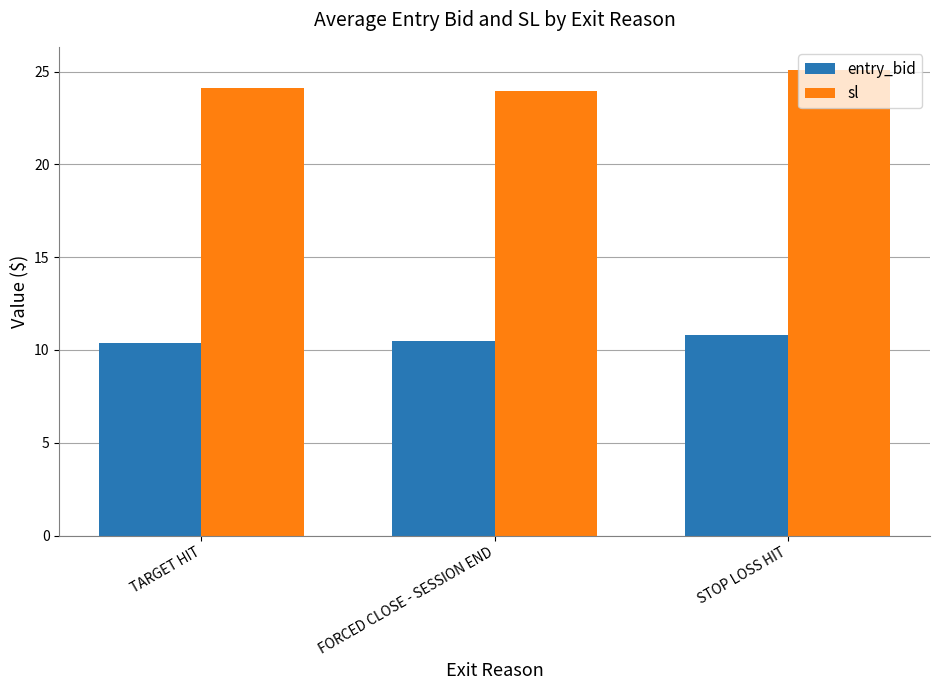

What is the sum of the entry_bid values at FORCED CLOSE - SESSION END and STOP LOSS HIT?

21.3